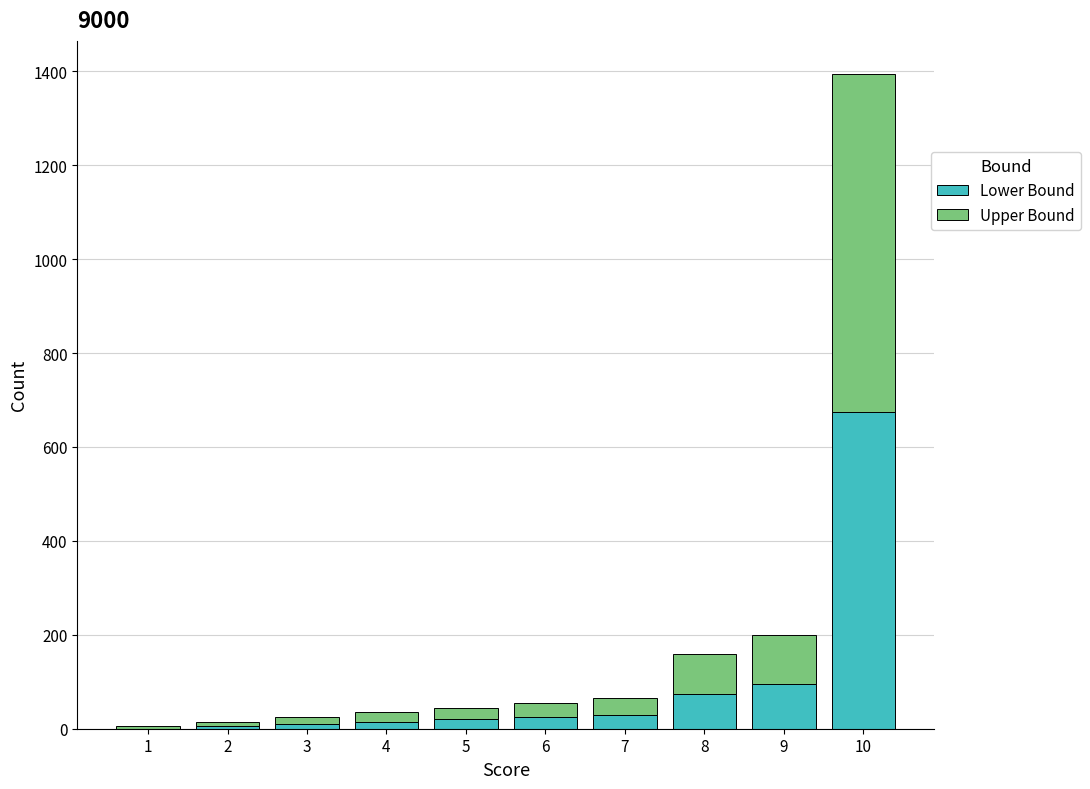

Does the chart contain stacked bars?

Yes